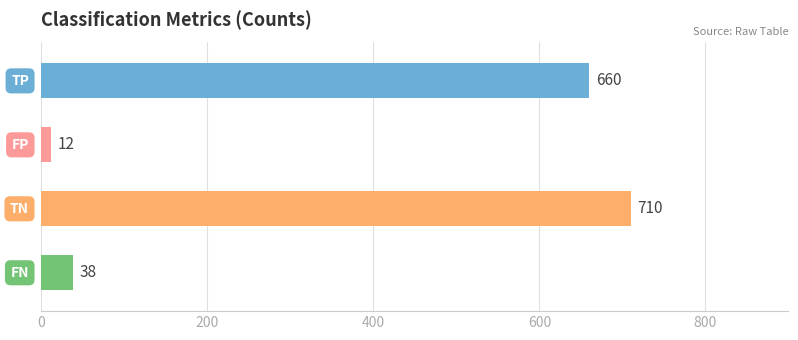

Reading bottom to top, list all the values displayed in this chart.

38	710	12	660